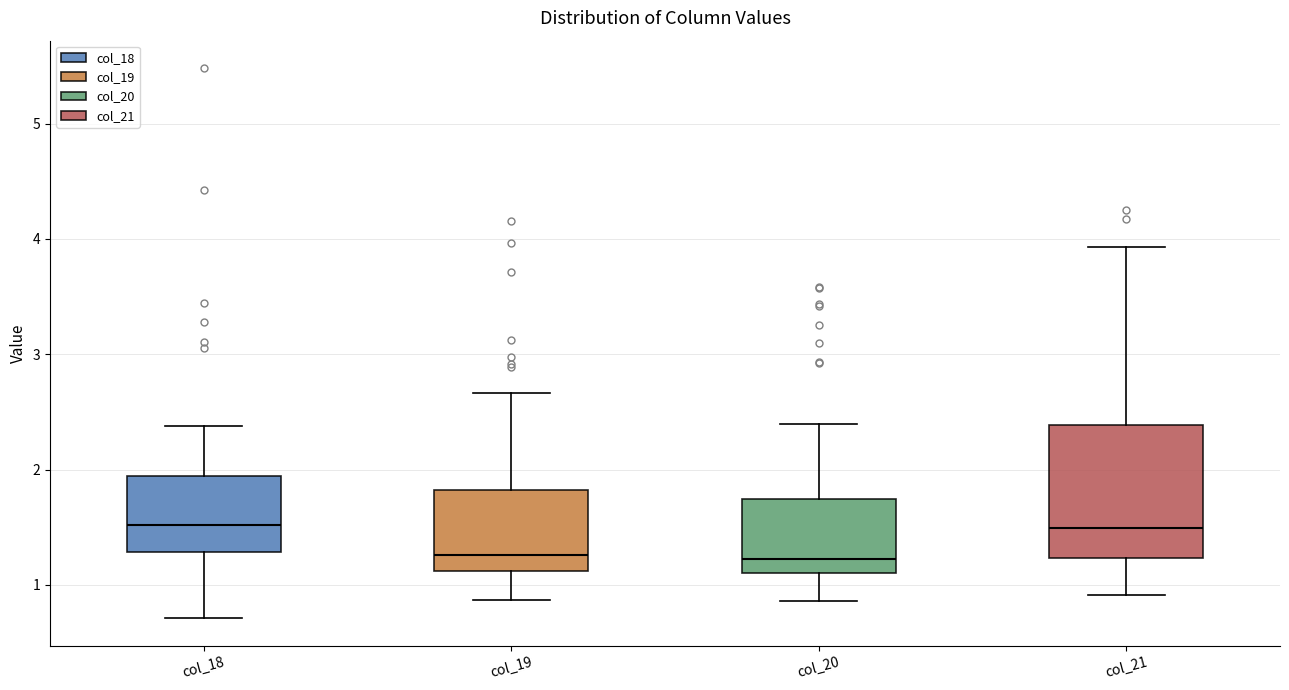

Where does the upper whisker of the box for col_20 end on the y-axis? The values are not printed on the chart, so give them approximately, as read against the axis.

2.4